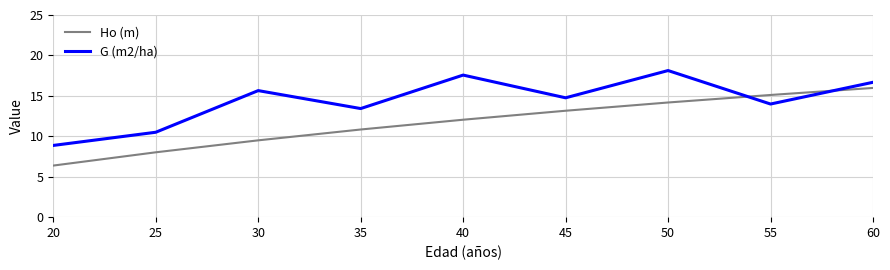

Is the value of Ho (m) at 45 greater than the value of G (m2/ha) at 40?

No